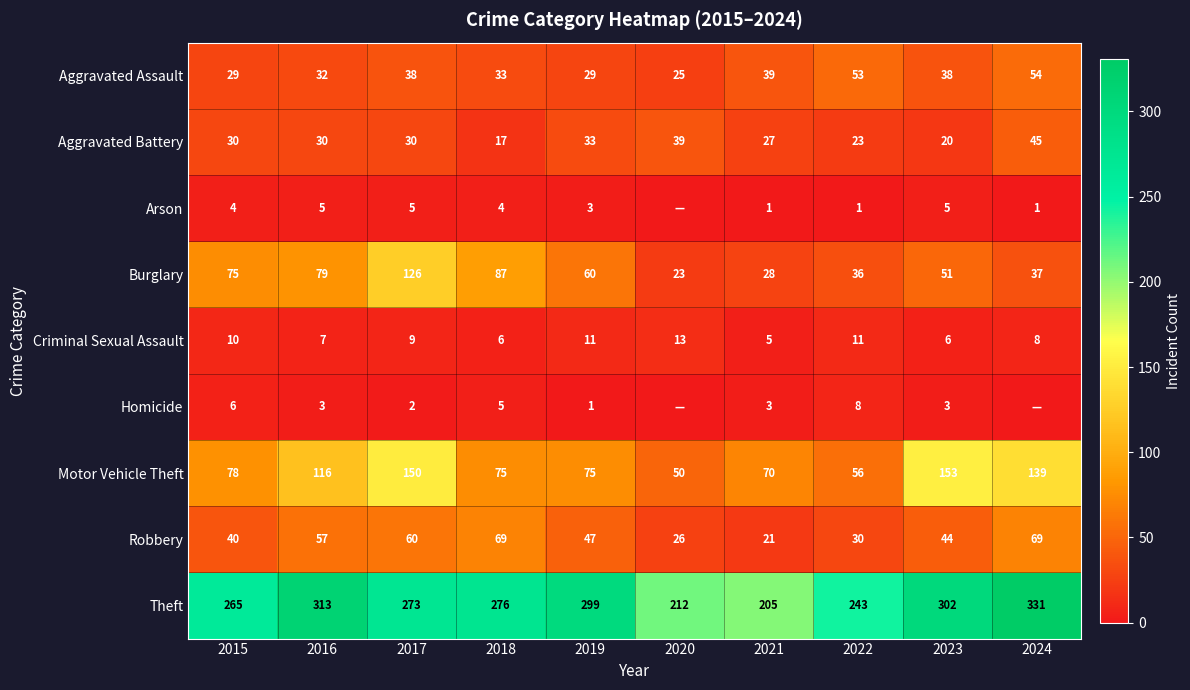

List the labels in order of Theft value, largest first.

2024, 2016, 2023, 2019, 2018, 2017, 2015, 2022, 2020, 2021